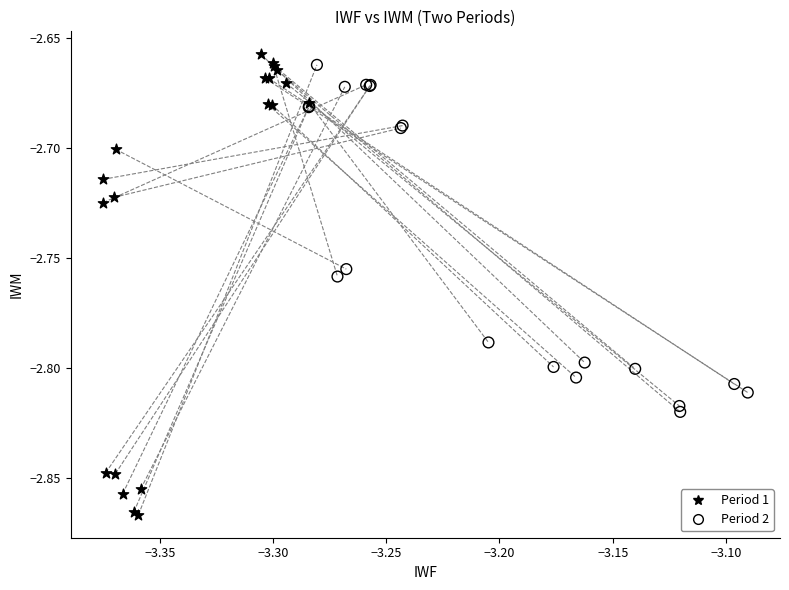

Which series reaches the minimum Y coordinate?

Period 1